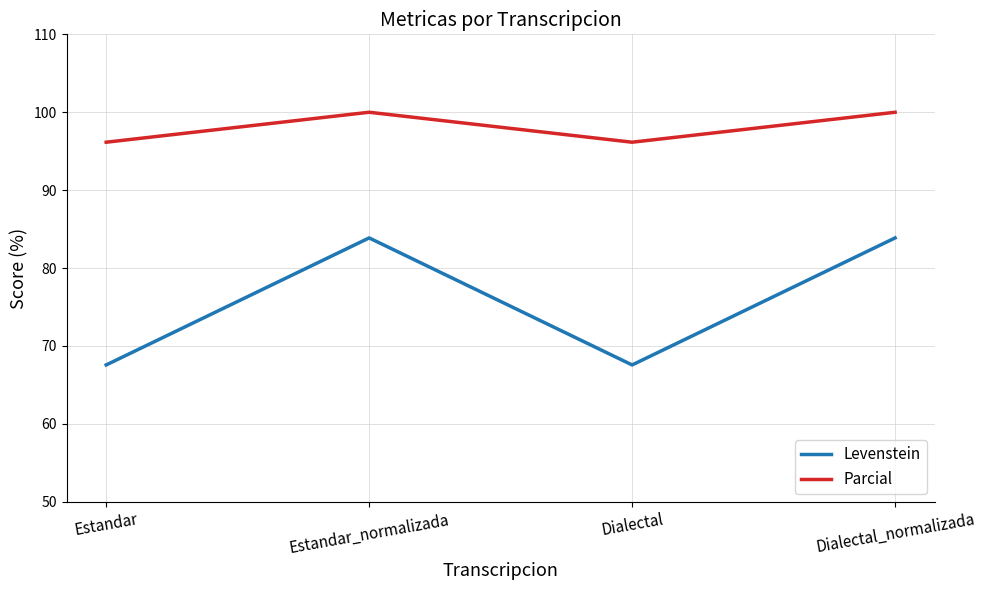

What is the difference between the maximum and second lowest values in the Levenstein series?

16.3